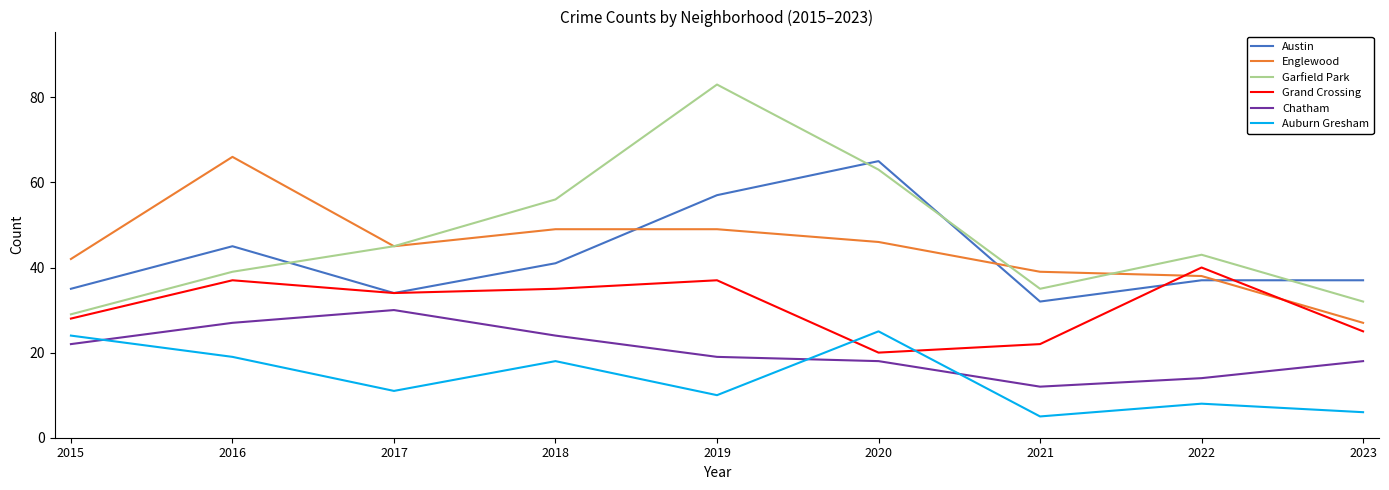

Which series has the widest spread of values?

Garfield Park